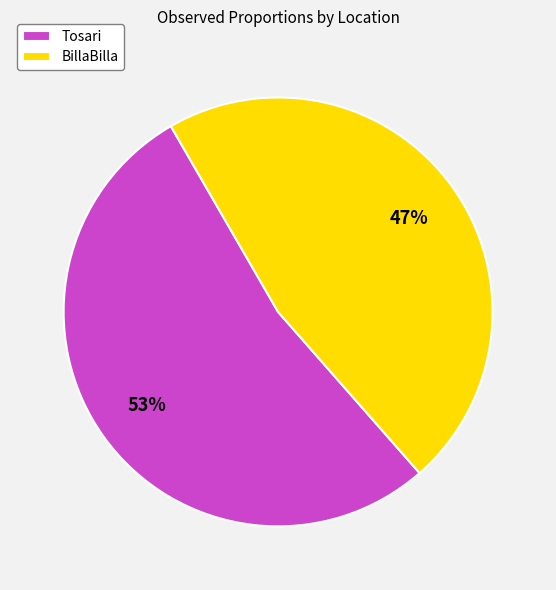

Which has a higher value, Tosari or BillaBilla?

Tosari